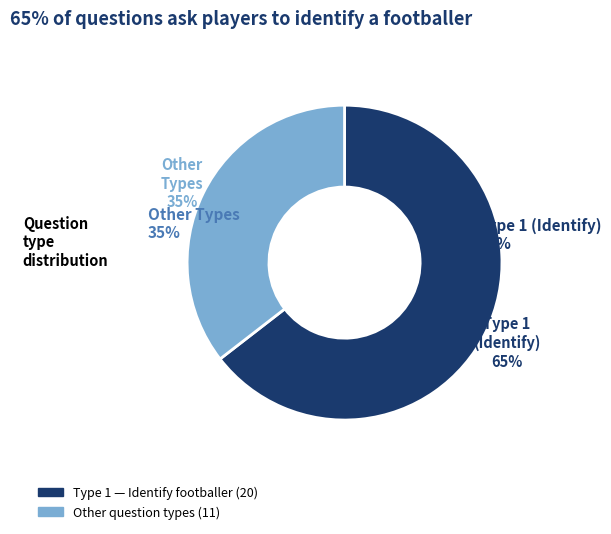

Is there a majority slice in this chart?

Yes